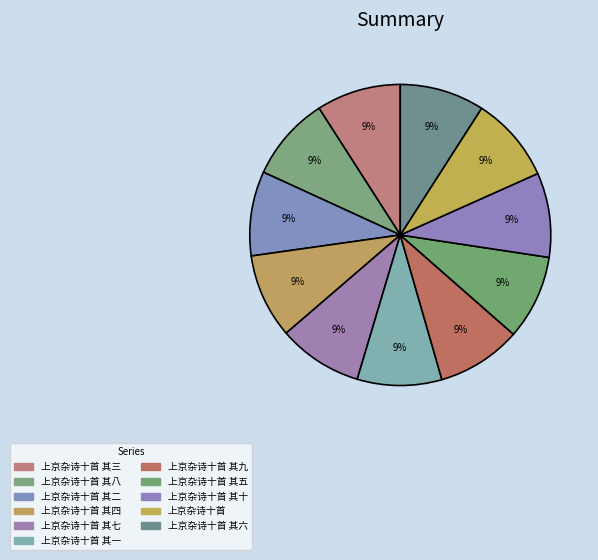

Is there any slice that represents more than half of the pie?

No